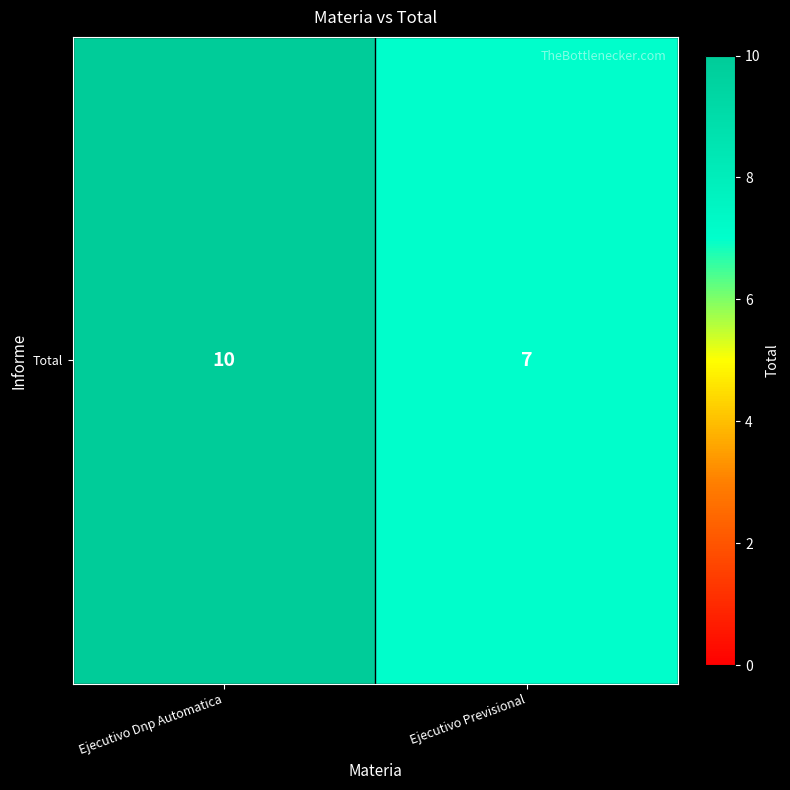

List the labels in order of value, largest first.

Ejecutivo Dnp Automatica, Ejecutivo Previsional